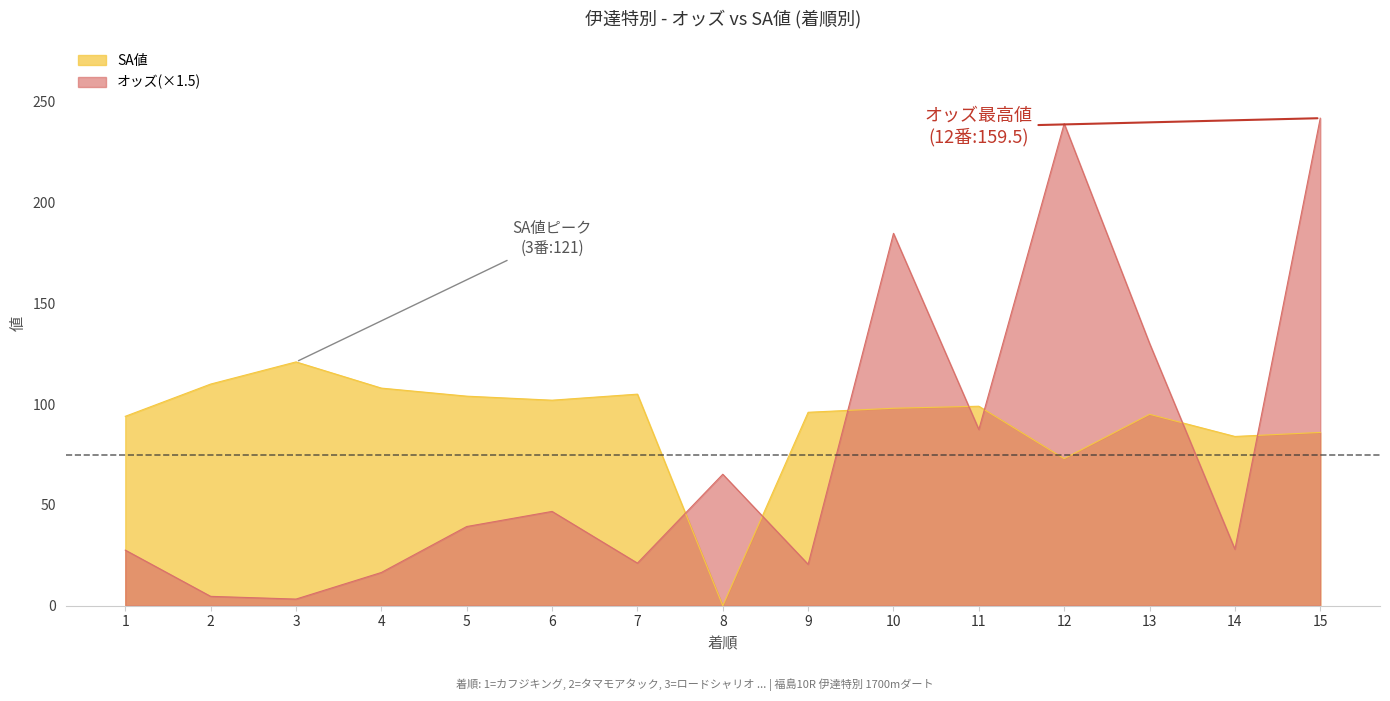

How many intersections are there between オッズ and SA値?

7